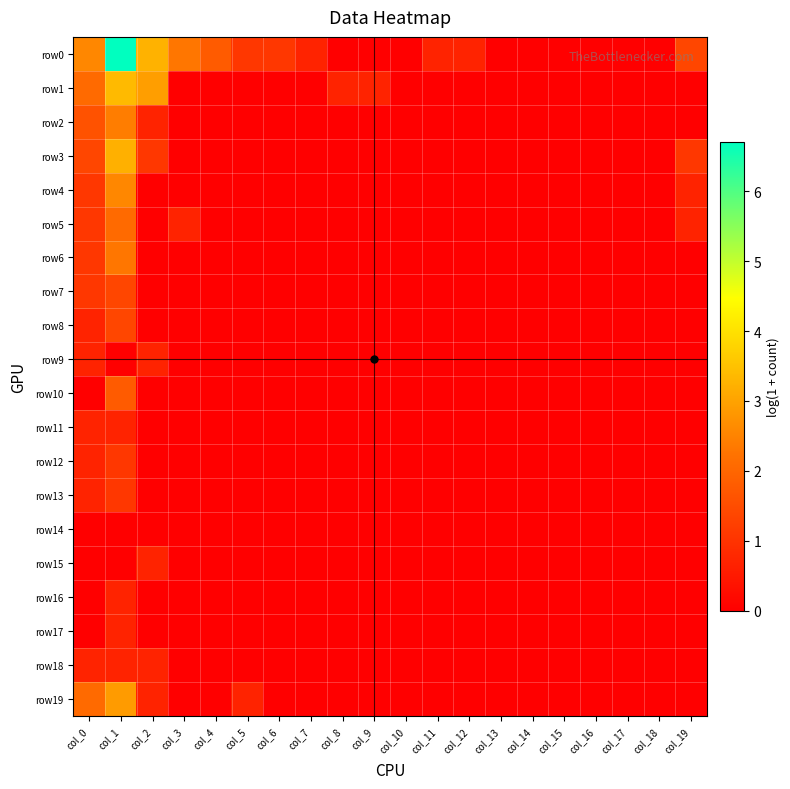

Reading left to right, transcribe all the data shown in this chart.

row0: col_0=2.6	col_1=6.7	col_2=3.3	col_3=2.3	col_4=1.8	col_5=1.1	col_6=1.1	col_7=0.7	col_8=0.0	col_9=0.0	col_10=0.0	col_11=0.7	col_12=0.7	col_13=0.0	col_14=0.0	col_15=0.0	col_16=0.0	col_17=0.0	col_18=0.0	col_19=1.4
row1: col_0=2.1	col_1=3.4	col_2=2.9	col_3=0.0	col_4=0.0	col_5=0.0	col_6=0.0	col_7=0.0	col_8=0.7	col_9=0.7	col_10=0.0	col_11=0.0	col_12=0.0	col_13=0.0	col_14=0.0	col_15=0.0	col_16=0.0	col_17=0.0	col_18=0.0	col_19=0.0
row2: col_0=1.6	col_1=2.4	col_2=0.7	col_3=0.0	col_4=0.0	col_5=0.0	col_6=0.0	col_7=0.0	col_8=0.0	col_9=0.0	col_10=0.0	col_11=0.0	col_12=0.0	col_13=0.0	col_14=0.0	col_15=0.0	col_16=0.0	col_17=0.0	col_18=0.0	col_19=0.0
row3: col_0=1.4	col_1=3.2	col_2=1.1	col_3=0.0	col_4=0.0	col_5=0.0	col_6=0.0	col_7=0.0	col_8=0.0	col_9=0.0	col_10=0.0	col_11=0.0	col_12=0.0	col_13=0.0	col_14=0.0	col_15=0.0	col_16=0.0	col_17=0.0	col_18=0.0	col_19=1.1
row4: col_0=1.1	col_1=2.6	col_2=0.0	col_3=0.0	col_4=0.0	col_5=0.0	col_6=0.0	col_7=0.0	col_8=0.0	col_9=0.0	col_10=0.0	col_11=0.0	col_12=0.0	col_13=0.0	col_14=0.0	col_15=0.0	col_16=0.0	col_17=0.0	col_18=0.0	col_19=0.7
row5: col_0=1.1	col_1=2.1	col_2=0.0	col_3=0.7	col_4=0.0	col_5=0.0	col_6=0.0	col_7=0.0	col_8=0.0	col_9=0.0	col_10=0.0	col_11=0.0	col_12=0.0	col_13=0.0	col_14=0.0	col_15=0.0	col_16=0.0	col_17=0.0	col_18=0.0	col_19=0.7
row6: col_0=1.1	col_1=2.3	col_2=0.0	col_3=0.0	col_4=0.0	col_5=0.0	col_6=0.0	col_7=0.0	col_8=0.0	col_9=0.0	col_10=0.0	col_11=0.0	col_12=0.0	col_13=0.0	col_14=0.0	col_15=0.0	col_16=0.0	col_17=0.0	col_18=0.0	col_19=0.0
row7: col_0=1.1	col_1=1.4	col_2=0.0	col_3=0.0	col_4=0.0	col_5=0.0	col_6=0.0	col_7=0.0	col_8=0.0	col_9=0.0	col_10=0.0	col_11=0.0	col_12=0.0	col_13=0.0	col_14=0.0	col_15=0.0	col_16=0.0	col_17=0.0	col_18=0.0	col_19=0.0
row8: col_0=0.7	col_1=1.4	col_2=0.0	col_3=0.0	col_4=0.0	col_5=0.0	col_6=0.0	col_7=0.0	col_8=0.0	col_9=0.0	col_10=0.0	col_11=0.0	col_12=0.0	col_13=0.0	col_14=0.0	col_15=0.0	col_16=0.0	col_17=0.0	col_18=0.0	col_19=0.0
row9: col_0=0.7	col_1=0.0	col_2=0.7	col_3=0.0	col_4=0.0	col_5=0.0	col_6=0.0	col_7=0.0	col_8=0.0	col_9=0.0	col_10=0.0	col_11=0.0	col_12=0.0	col_13=0.0	col_14=0.0	col_15=0.0	col_16=0.0	col_17=0.0	col_18=0.0	col_19=0.0
row10: col_0=0.0	col_1=1.8	col_2=0.0	col_3=0.0	col_4=0.0	col_5=0.0	col_6=0.0	col_7=0.0	col_8=0.0	col_9=0.0	col_10=0.0	col_11=0.0	col_12=0.0	col_13=0.0	col_14=0.0	col_15=0.0	col_16=0.0	col_17=0.0	col_18=0.0	col_19=0.0
row11: col_0=0.7	col_1=0.7	col_2=0.0	col_3=0.0	col_4=0.0	col_5=0.0	col_6=0.0	col_7=0.0	col_8=0.0	col_9=0.0	col_10=0.0	col_11=0.0	col_12=0.0	col_13=0.0	col_14=0.0	col_15=0.0	col_16=0.0	col_17=0.0	col_18=0.0	col_19=0.0
row12: col_0=0.7	col_1=1.1	col_2=0.0	col_3=0.0	col_4=0.0	col_5=0.0	col_6=0.0	col_7=0.0	col_8=0.0	col_9=0.0	col_10=0.0	col_11=0.0	col_12=0.0	col_13=0.0	col_14=0.0	col_15=0.0	col_16=0.0	col_17=0.0	col_18=0.0	col_19=0.0
row13: col_0=0.7	col_1=1.1	col_2=0.0	col_3=0.0	col_4=0.0	col_5=0.0	col_6=0.0	col_7=0.0	col_8=0.0	col_9=0.0	col_10=0.0	col_11=0.0	col_12=0.0	col_13=0.0	col_14=0.0	col_15=0.0	col_16=0.0	col_17=0.0	col_18=0.0	col_19=0.0
row14: col_0=0.0	col_1=0.0	col_2=0.0	col_3=0.0	col_4=0.0	col_5=0.0	col_6=0.0	col_7=0.0	col_8=0.0	col_9=0.0	col_10=0.0	col_11=0.0	col_12=0.0	col_13=0.0	col_14=0.0	col_15=0.0	col_16=0.0	col_17=0.0	col_18=0.0	col_19=0.0
row15: col_0=0.0	col_1=0.0	col_2=0.7	col_3=0.0	col_4=0.0	col_5=0.0	col_6=0.0	col_7=0.0	col_8=0.0	col_9=0.0	col_10=0.0	col_11=0.0	col_12=0.0	col_13=0.0	col_14=0.0	col_15=0.0	col_16=0.0	col_17=0.0	col_18=0.0	col_19=0.0
row16: col_0=0.0	col_1=0.7	col_2=0.0	col_3=0.0	col_4=0.0	col_5=0.0	col_6=0.0	col_7=0.0	col_8=0.0	col_9=0.0	col_10=0.0	col_11=0.0	col_12=0.0	col_13=0.0	col_14=0.0	col_15=0.0	col_16=0.0	col_17=0.0	col_18=0.0	col_19=0.0
row17: col_0=0.0	col_1=0.7	col_2=0.0	col_3=0.0	col_4=0.0	col_5=0.0	col_6=0.0	col_7=0.0	col_8=0.0	col_9=0.0	col_10=0.0	col_11=0.0	col_12=0.0	col_13=0.0	col_14=0.0	col_15=0.0	col_16=0.0	col_17=0.0	col_18=0.0	col_19=0.0
row18: col_0=0.7	col_1=0.7	col_2=0.7	col_3=0.0	col_4=0.0	col_5=0.0	col_6=0.0	col_7=0.0	col_8=0.0	col_9=0.0	col_10=0.0	col_11=0.0	col_12=0.0	col_13=0.0	col_14=0.0	col_15=0.0	col_16=0.0	col_17=0.0	col_18=0.0	col_19=0.0
row19: col_0=2.1	col_1=2.9	col_2=0.7	col_3=0.0	col_4=0.0	col_5=0.7	col_6=0.0	col_7=0.0	col_8=0.0	col_9=0.0	col_10=0.0	col_11=0.0	col_12=0.0	col_13=0.0	col_14=0.0	col_15=0.0	col_16=0.0	col_17=0.0	col_18=0.0	col_19=0.0